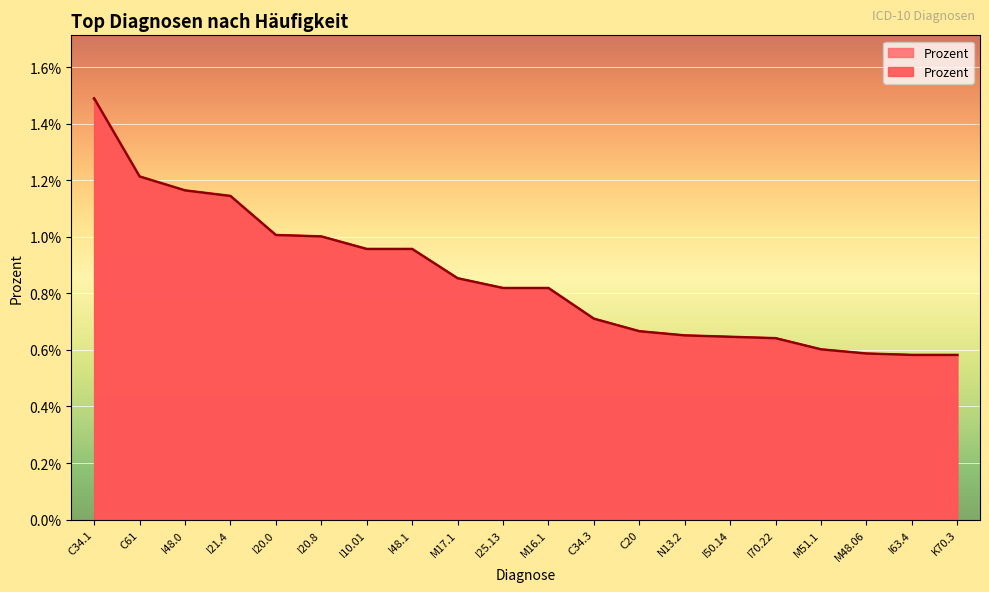

Which has a higher value, C34.3 or K70.3?

C34.3